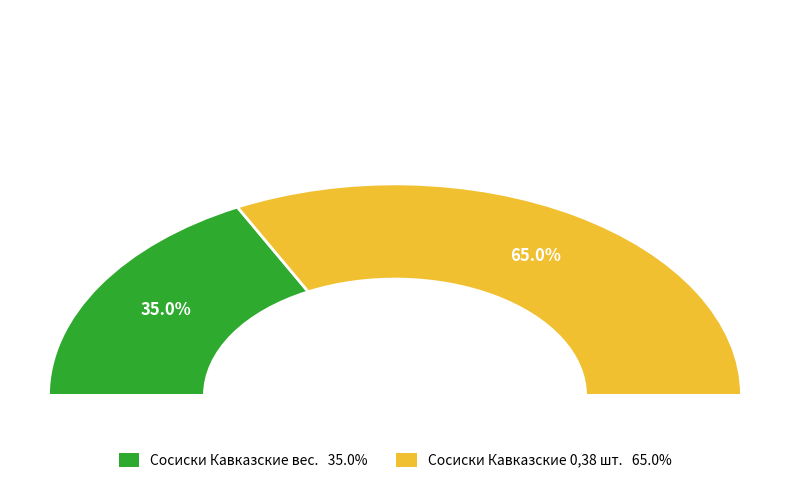

What is the smallest slice in the pie chart?

Сосиски Кавказские вес.